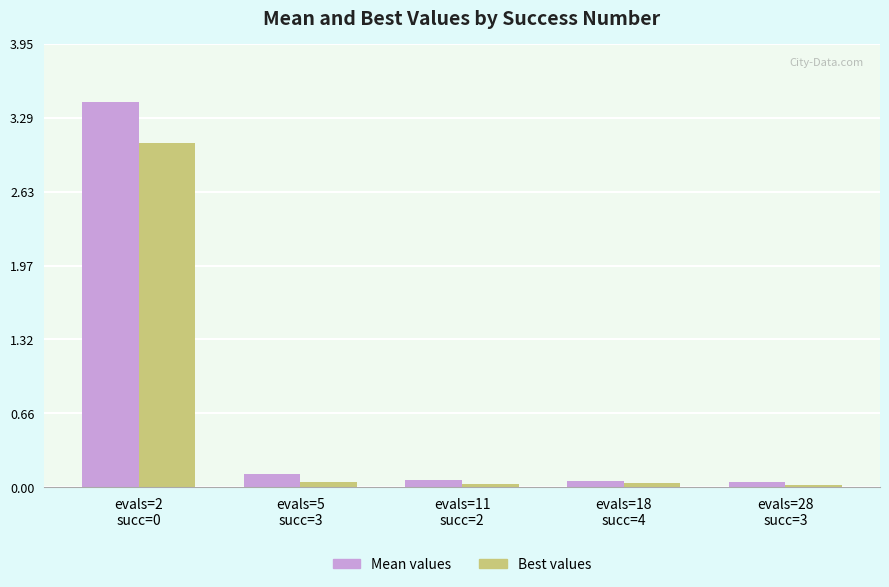

Reading left to right, what are all the values shown in this chart?

Mean (Owner occupied units): 3.4	0.1	0.1	0.1	0.0
Best (Renter occupied units): 3.1	0.0	0.0	0.0	0.0